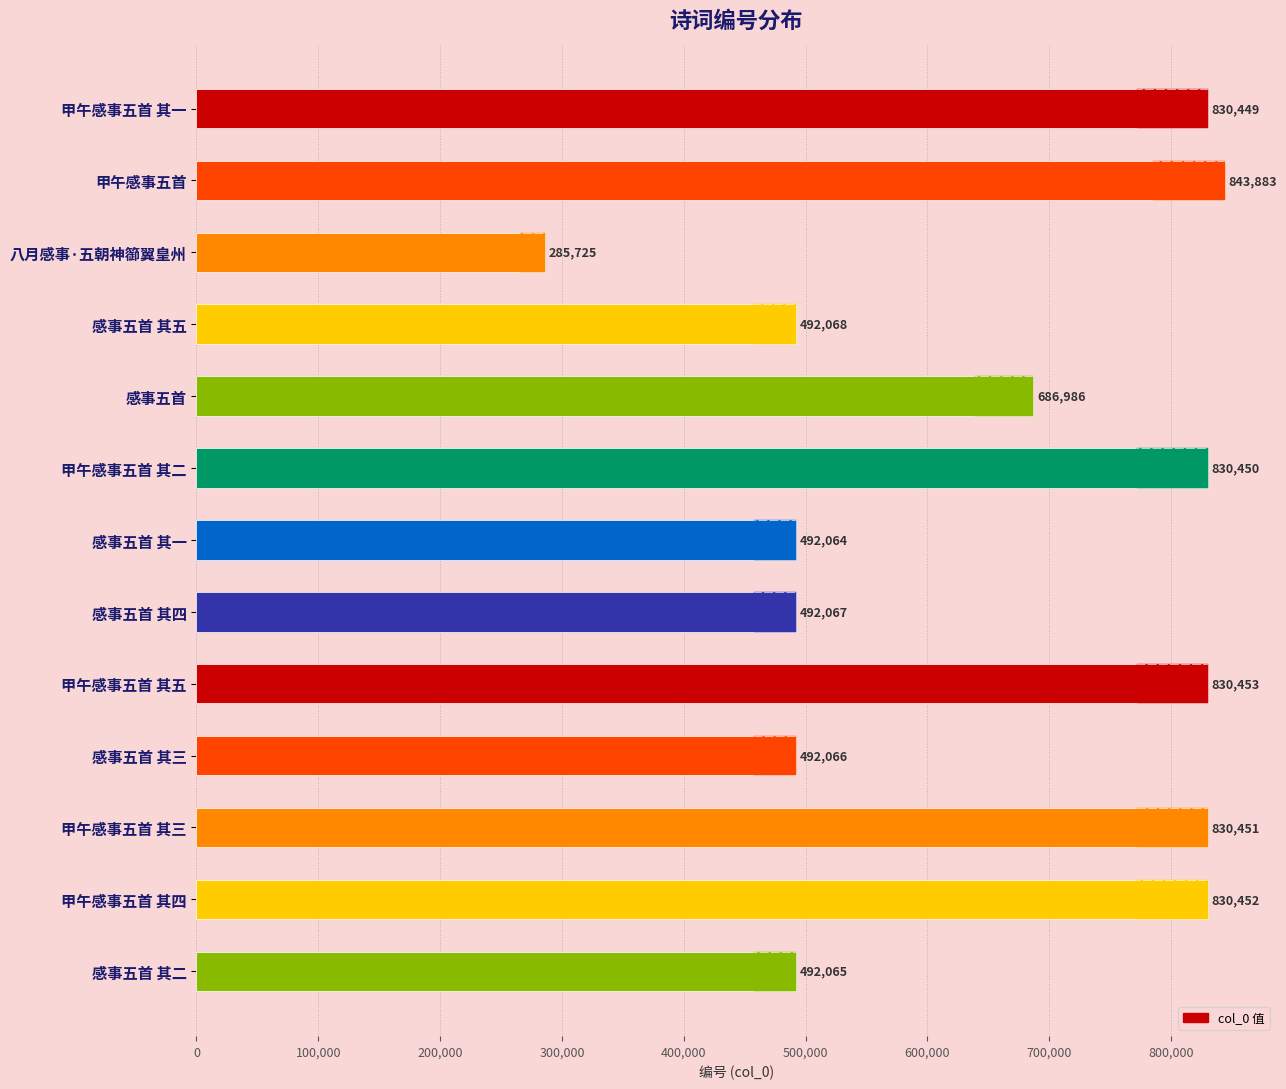

The chart shows a value of 464220 at 甲午感事五首 其四. True or false?

False